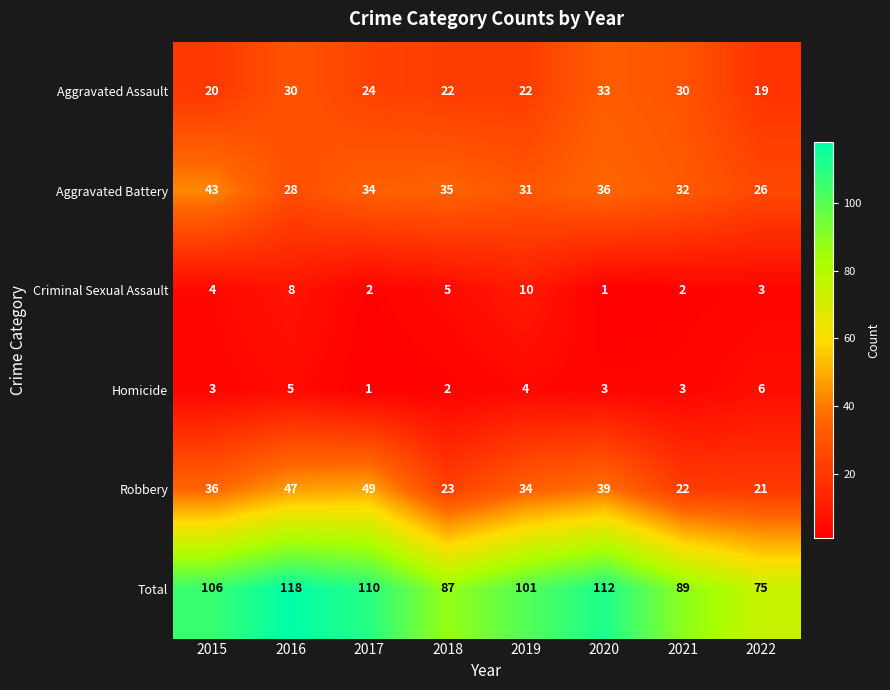

At how many categories does at least one series exceed 12?

8